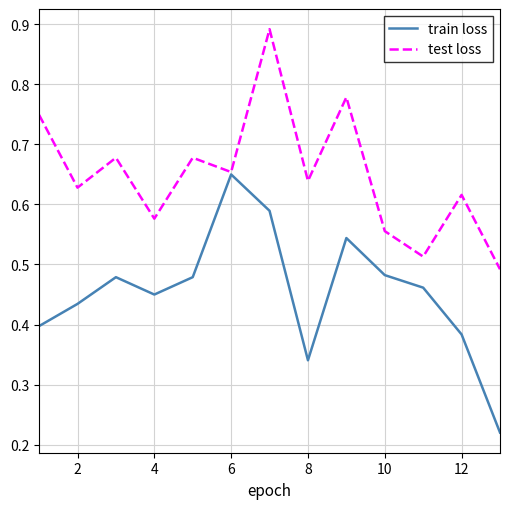

Rank the series by their maximum value, from lowest to highest.

train loss, test loss